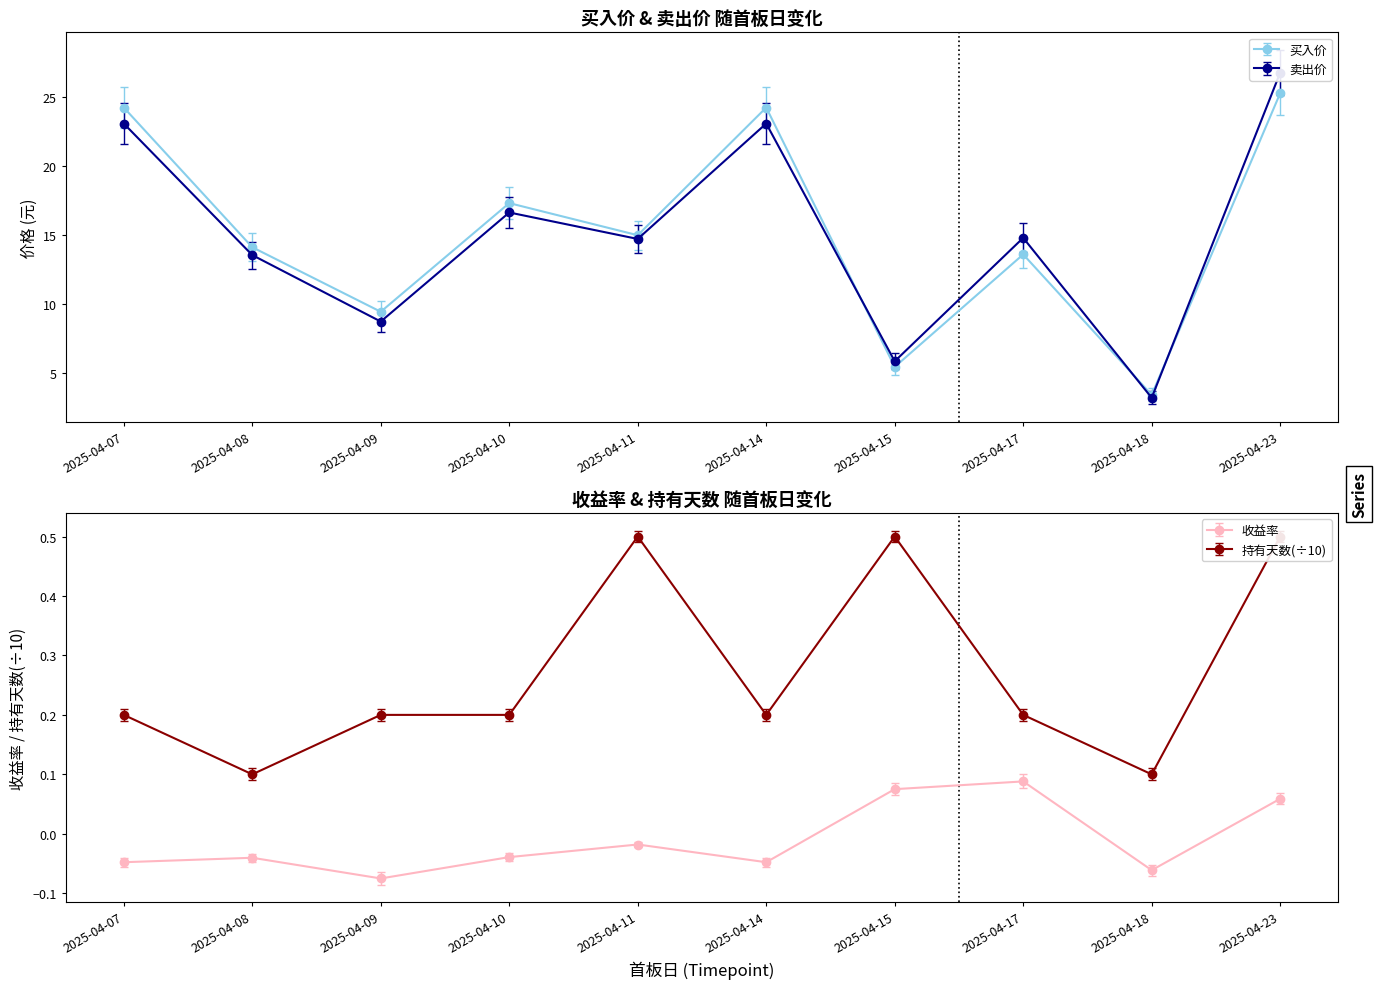

Is this an area chart (filled region under the line)?

No